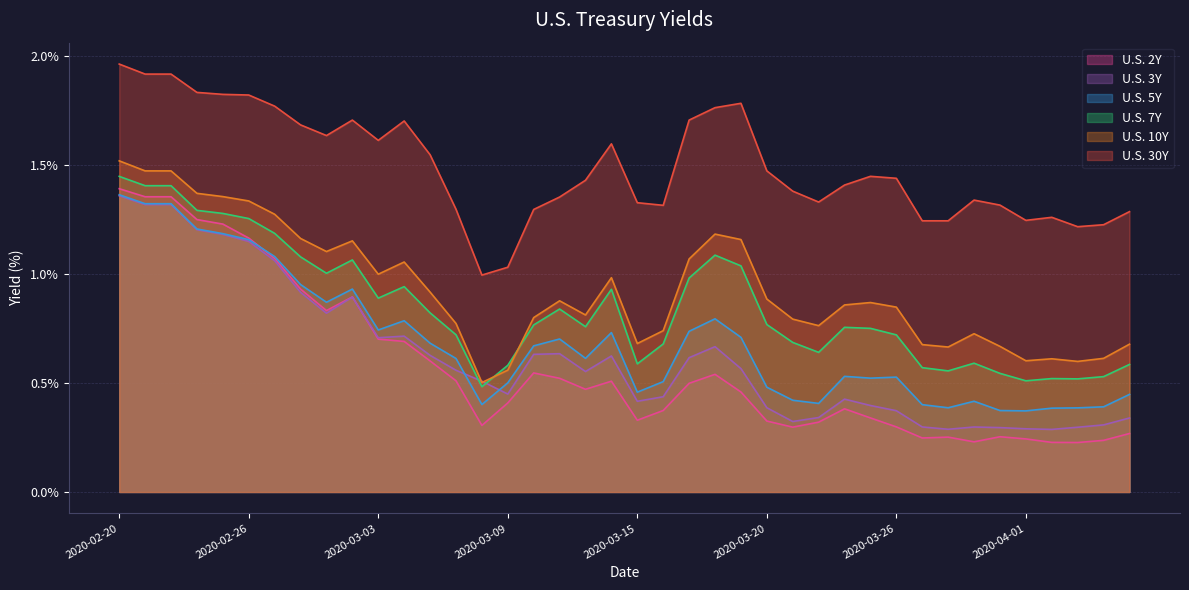

Between 2020-03-10 and 2020-03-23, which series saw the biggest shift?

U.S. 3Y